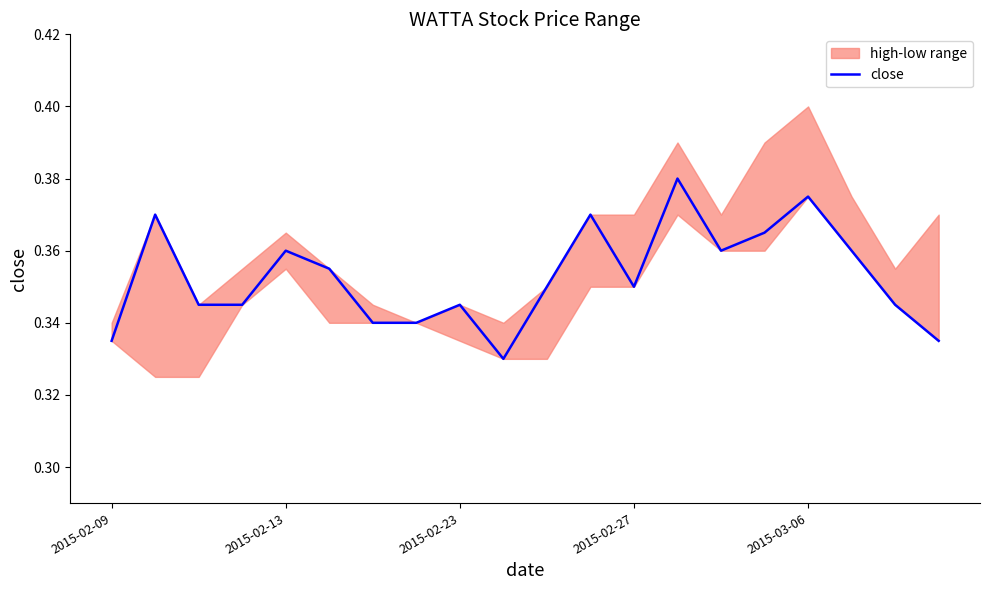

True or false: the data shows 0.5 at 19.

False